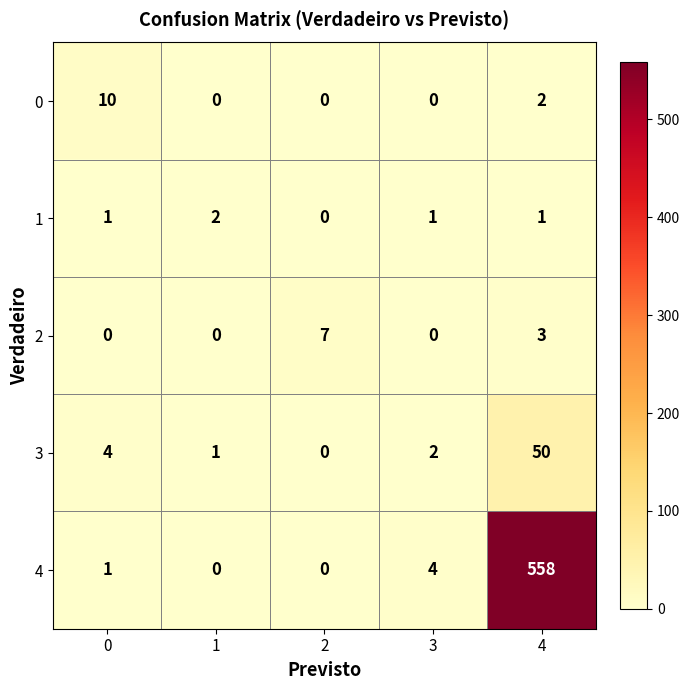

Between 2 and 3, which series saw the biggest shift?

2